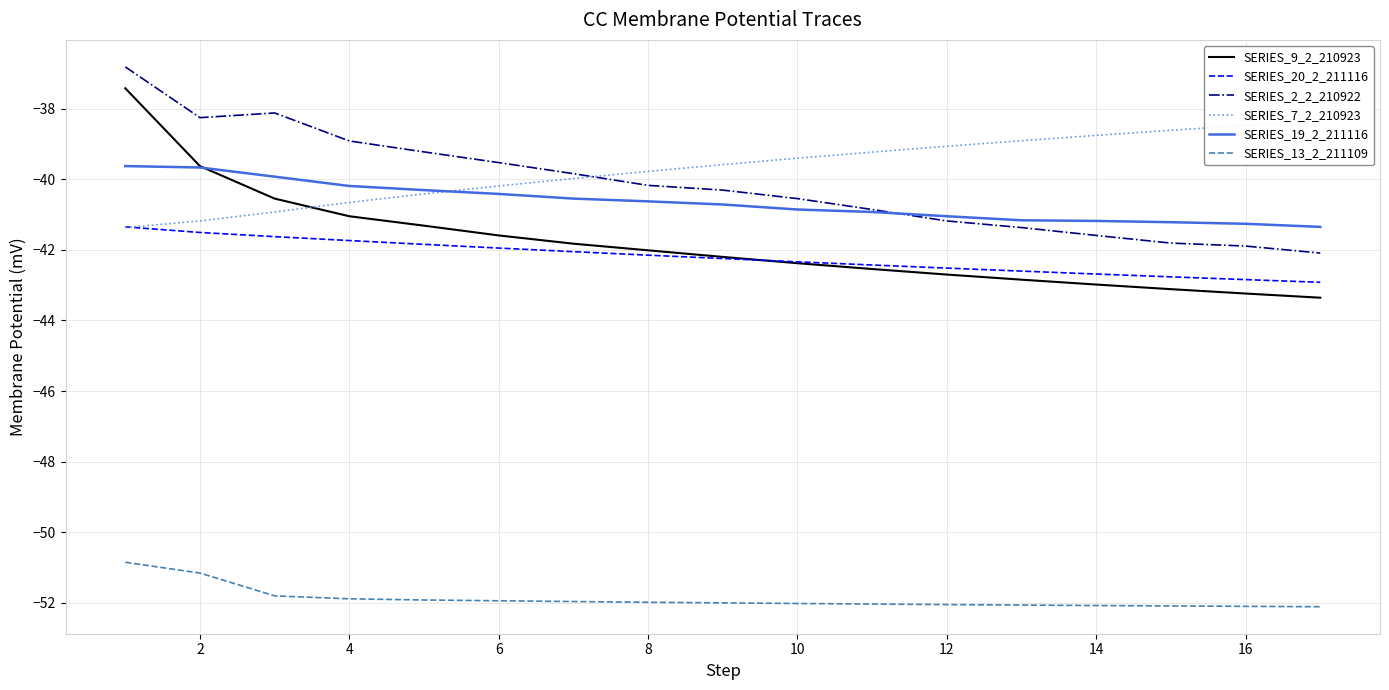

Is it true that SERIES_19_2_211116 equals -40.9 at 10?

True